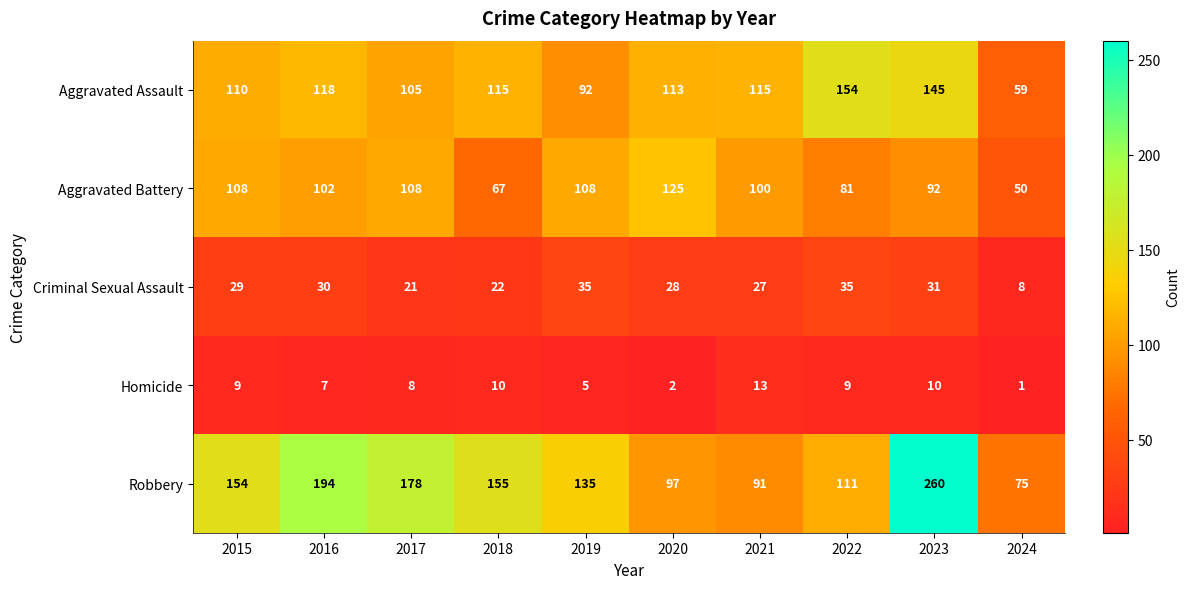

What is the spread (max minus min) of values at 2019?

130